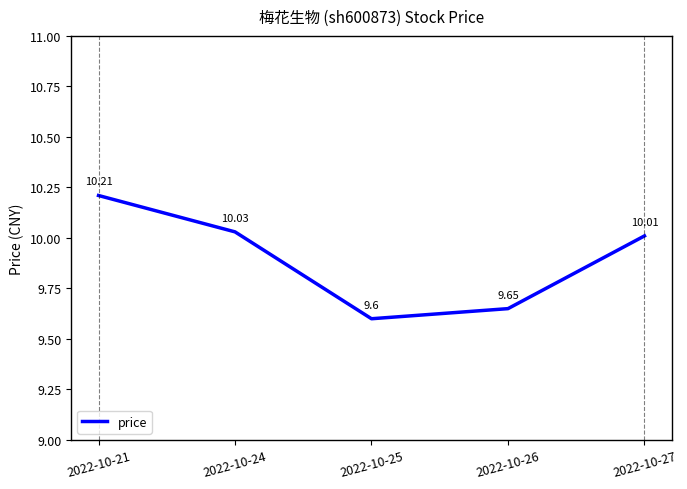

Rank the categories by value from highest to lowest.

2022-10-21, 2022-10-24, 2022-10-27, 2022-10-26, 2022-10-25